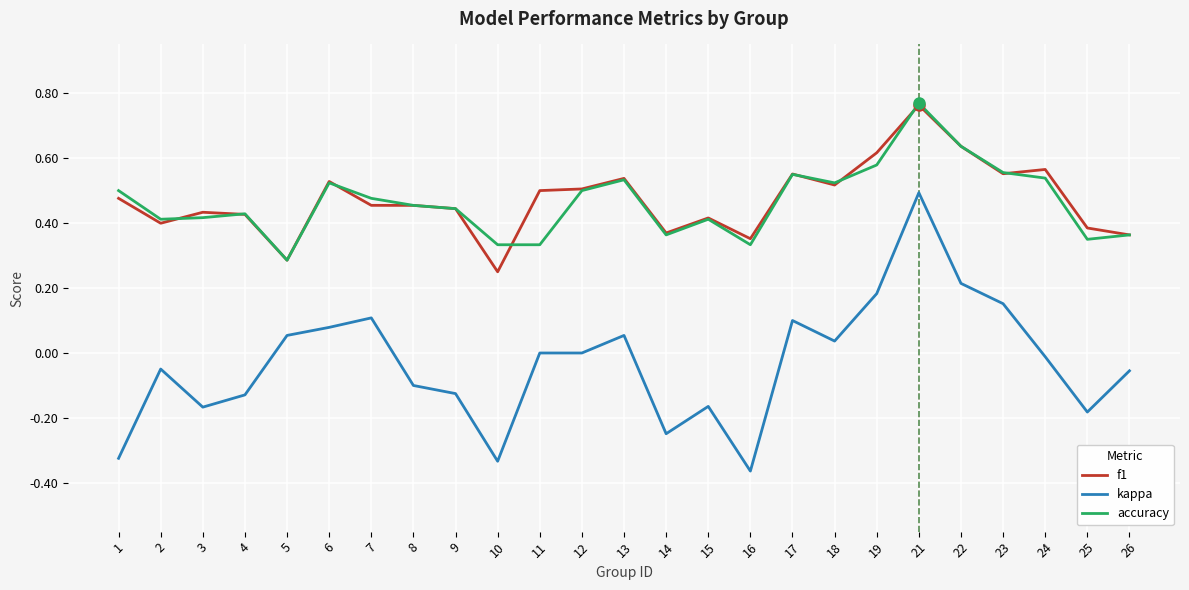

The kappa series shows 0.1 at 17. True or false?

True